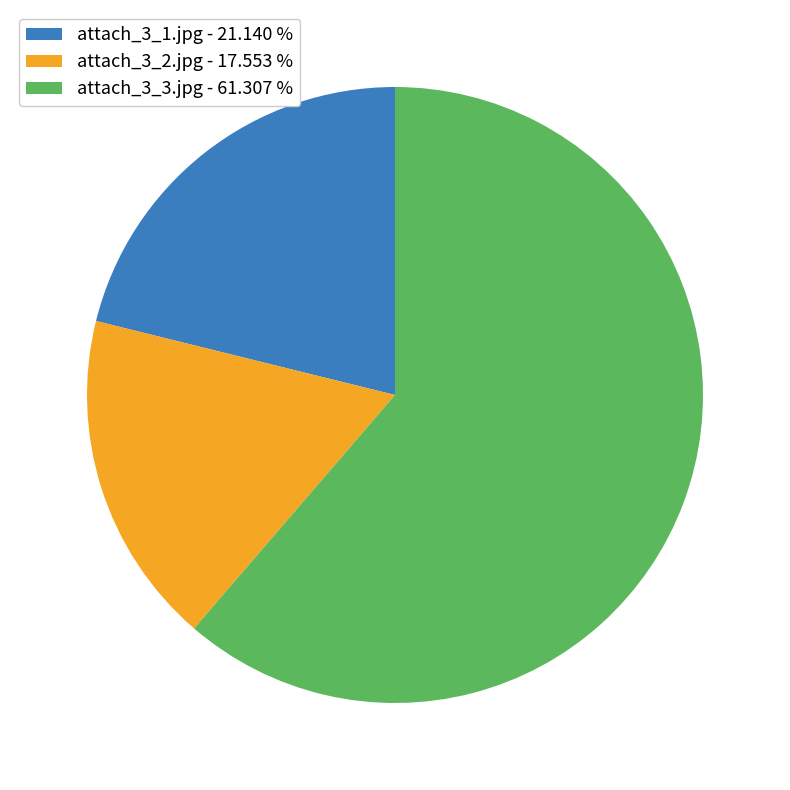

Does any single category account for the majority?

Yes